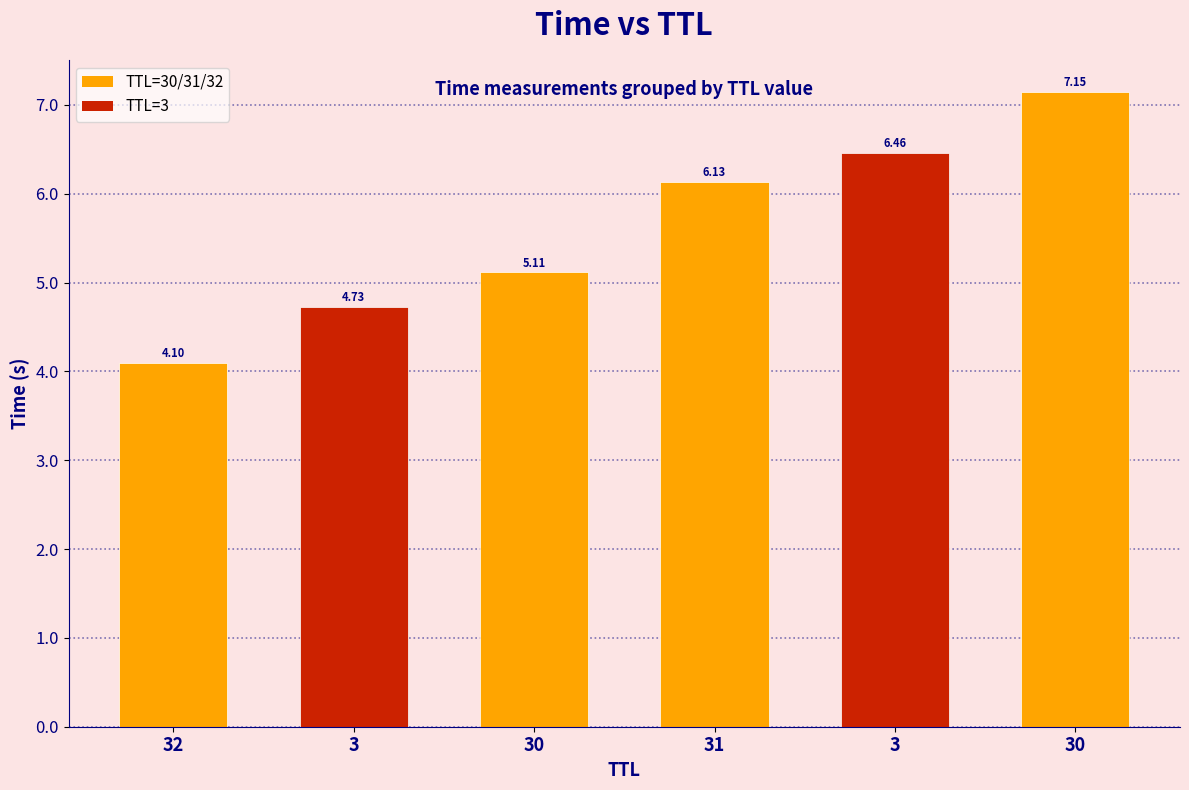

What is the difference between the second highest and second lowest values?

1.7